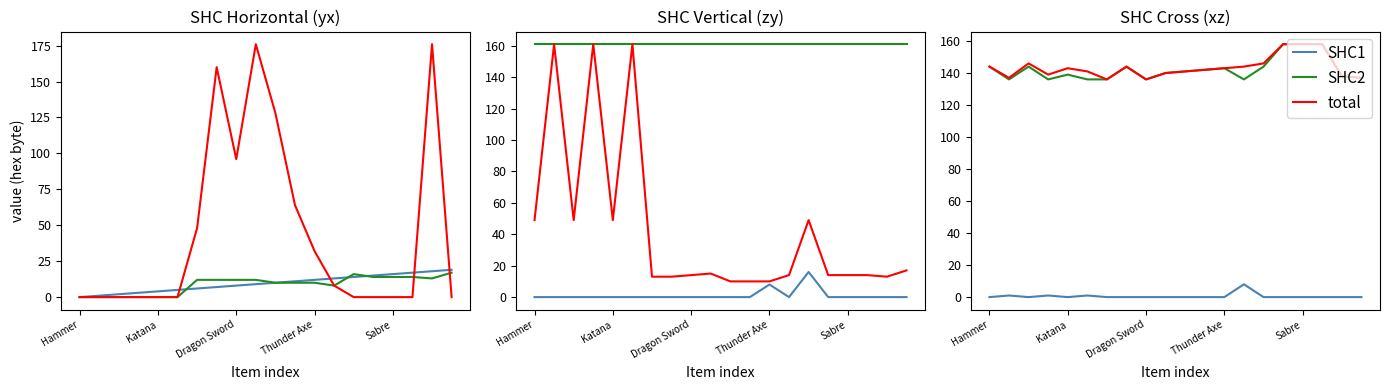

Rank the series at 11 from highest to lowest value.

SHC2, total, SHC1